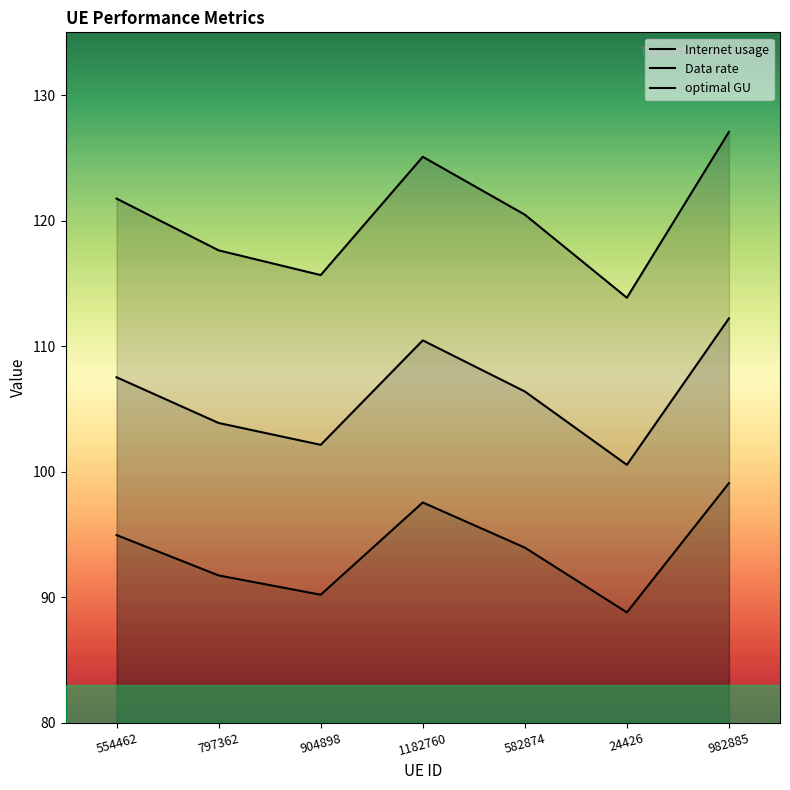

True or false: Internet usage and optimal GU cross at least once.

False